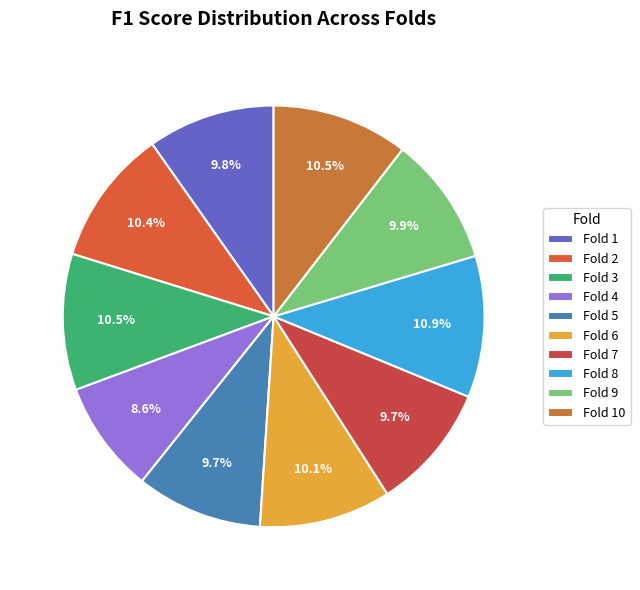

Is there any slice that represents more than half of the pie?

No